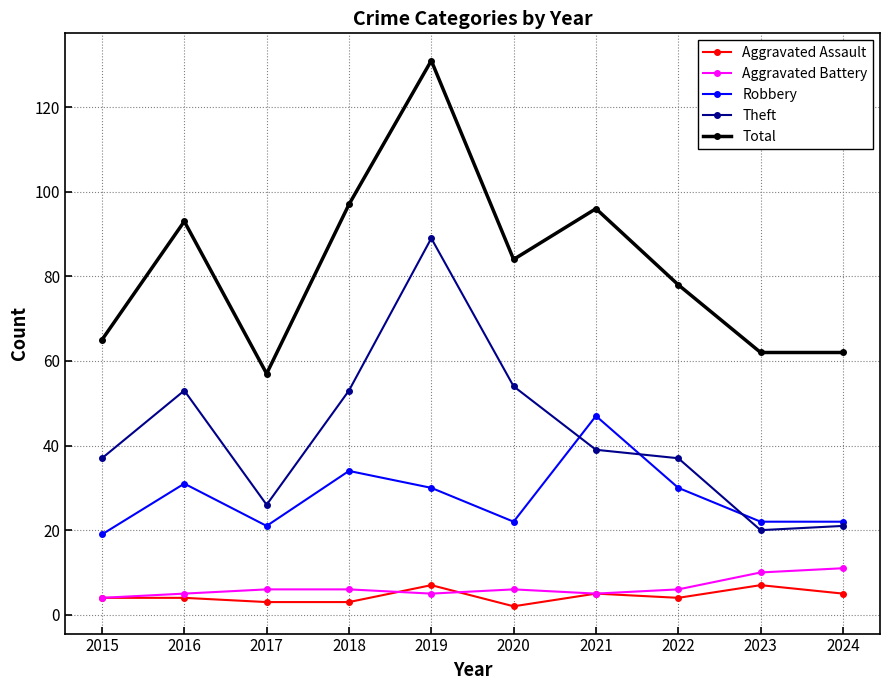

At which category is the sum across all series the highest?

2019